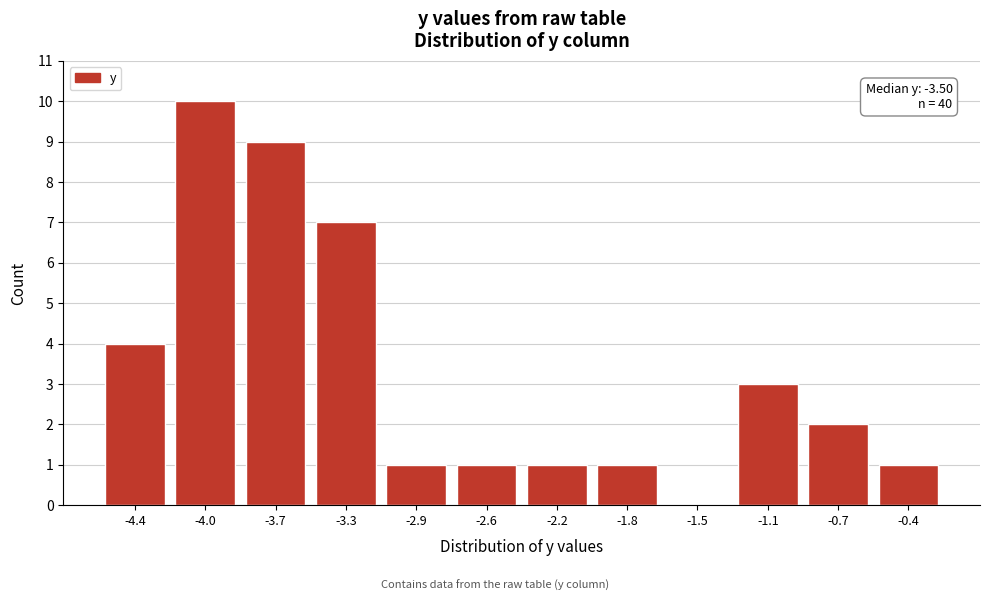

Reading left to right, list all the values displayed in this chart.

-4.4=4	-4.0=10	-3.7=9	-3.3=7	-2.9=1	-2.6=1	-2.2=1	-1.8=1	-1.5=0	-1.1=3	-0.7=2	-0.4=1